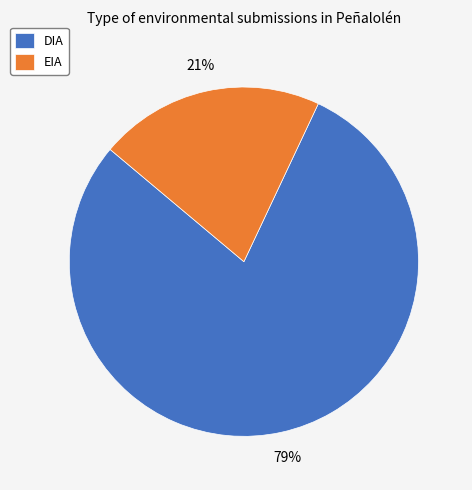

Approximately how many times larger is the value at DIA compared to EIA?

3.8